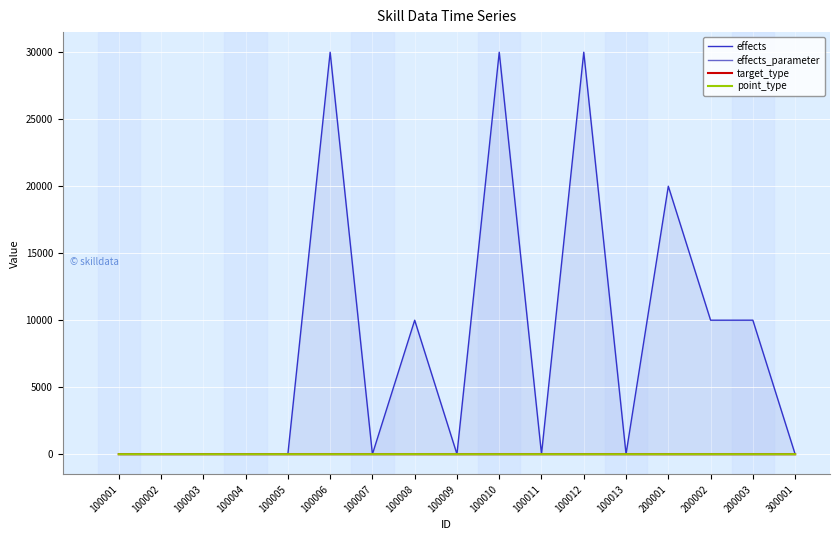

Which series changed the most between 100008 and 100012?

effects